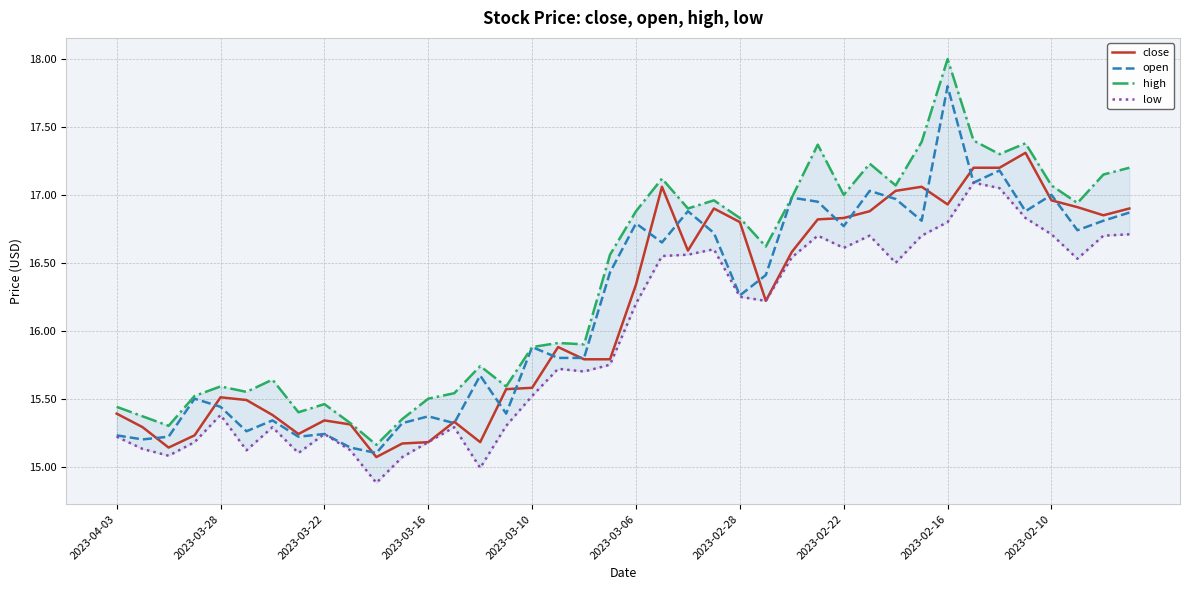

At which label does close first exceed 16?

2023-03-06